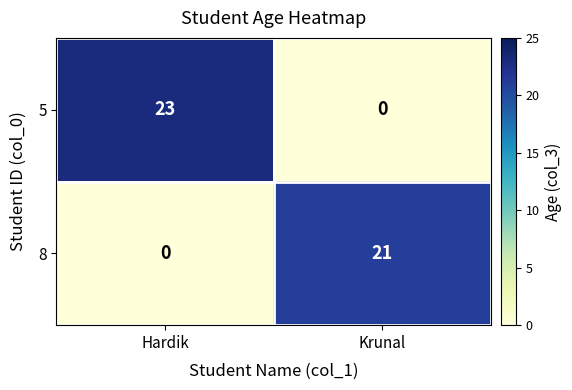

What is the difference between the highest and lowest values at Hardik?

23